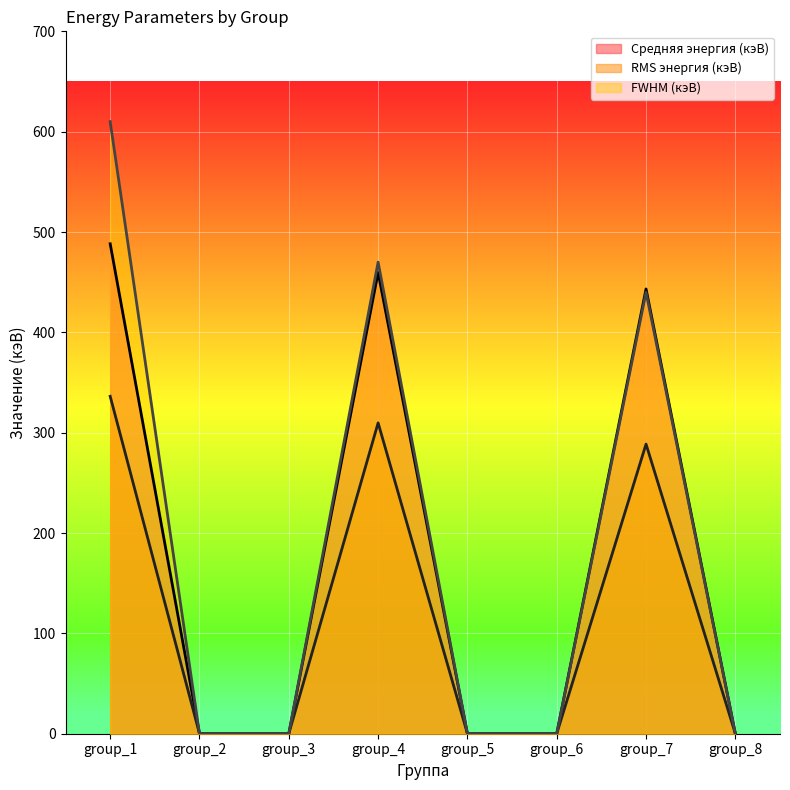

Reading right to left, transcribe all the data shown in this chart.

Средняя энергия (кэВ): group_8=0.0	group_7=443.3	group_6=0.0	group_5=0.0	group_4=459.7	group_3=0.0	group_2=0.0	group_1=488.3
RMS энергия (кэВ): group_8=0.0	group_7=288.6	group_6=0.0	group_5=0.0	group_4=309.8	group_3=0.0	group_2=0.0	group_1=336.3
FWHM (кэВ): group_8=0.0	group_7=440.0	group_6=0.0	group_5=0.0	group_4=470.0	group_3=0.0	group_2=0.0	group_1=610.0